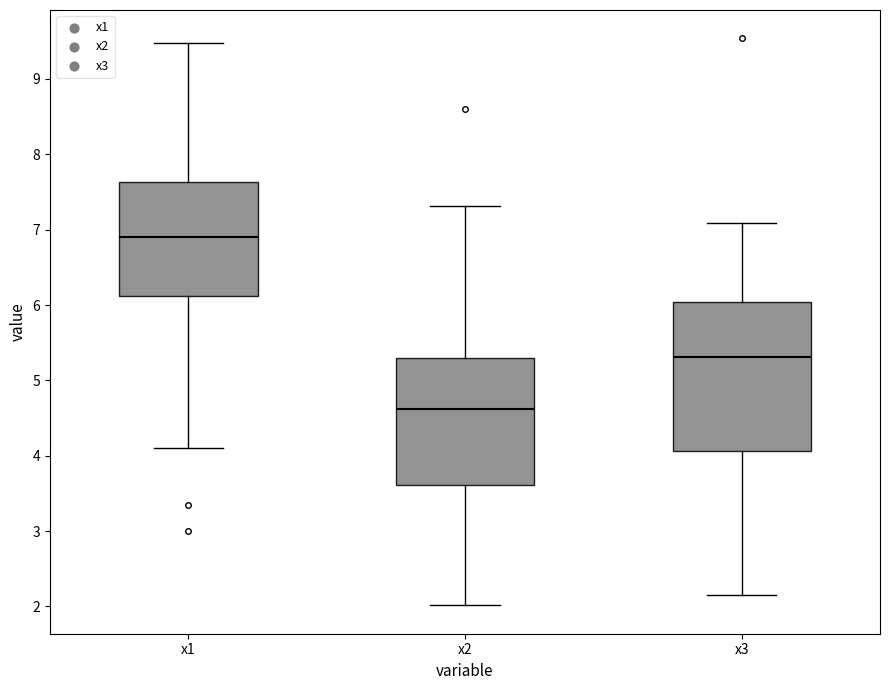

Where does the lower whisker of the box for x1 end on the y-axis? The values are not printed on the chart, so give them approximately, as read against the axis.

4.1